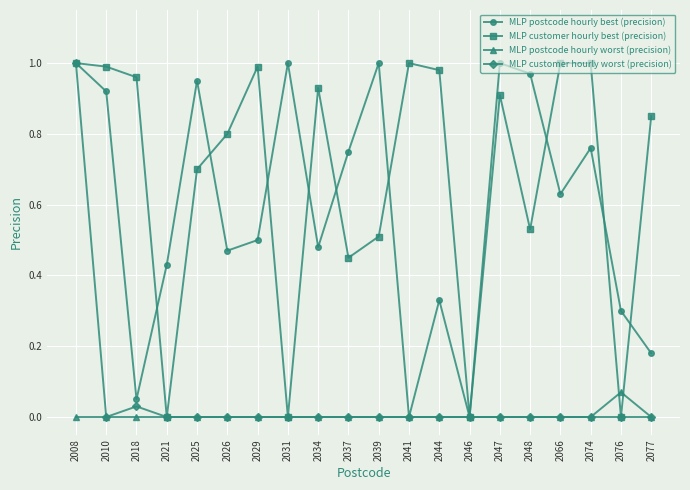

True or false: MLP postcode hourly best (precision) has more than 2 points higher than both neighbors.

True